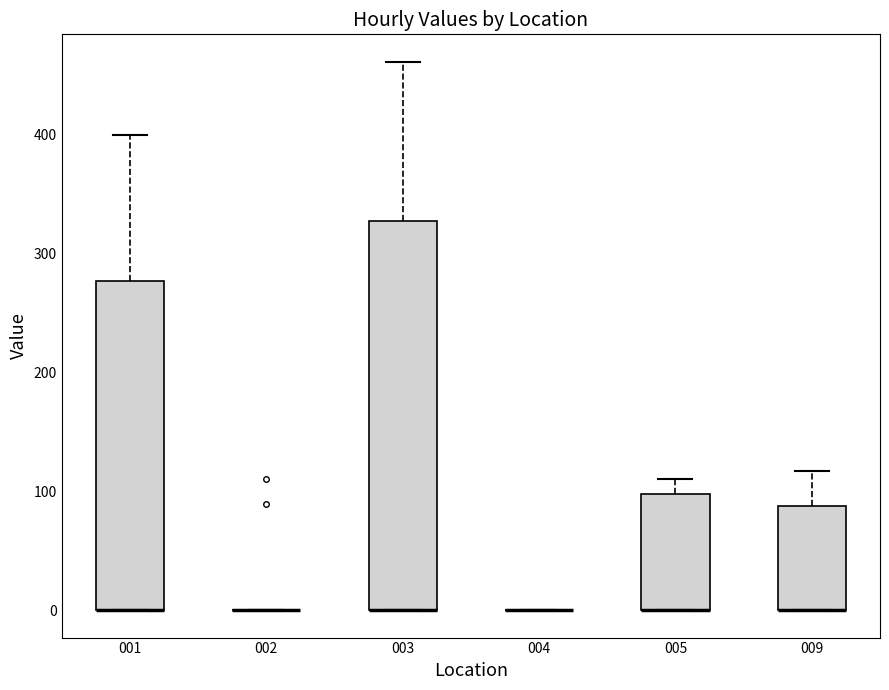

Reading left to right, read every box against the y-axis: the position of its median line, the range the box covers, and the ends of its whiskers. The values are not printed on the chart, so give them approximately, as read against the axis.

001: median 0 (drawn on the box's lower edge), box 0 to 280, whiskers 0 to 400
002: box collapsed to a line at 0, whiskers 0 to 0
003: median 0 (drawn on the box's lower edge), box 0 to 330, whiskers 0 to 460
004: box collapsed to a line at 0, whiskers 0 to 0
005: median 0 (drawn on the box's lower edge), box 0 to 100, whiskers 0 to 110
009: median 0 (drawn on the box's lower edge), box 0 to 90, whiskers 0 to 120